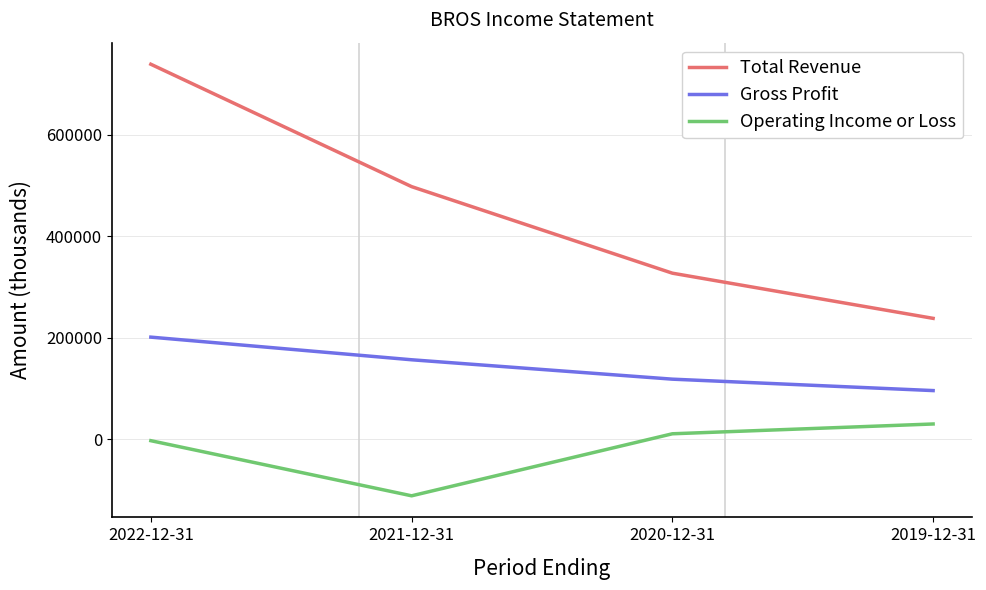

The value of Total Revenue at 2022-12-31 is 1122753. True or false?

False